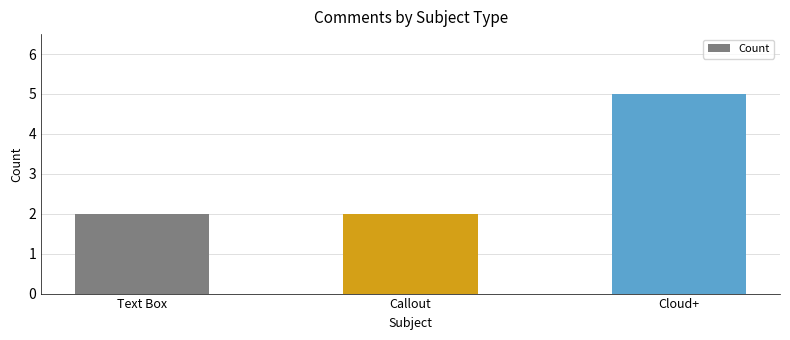

How many series are shown in this chart?

1